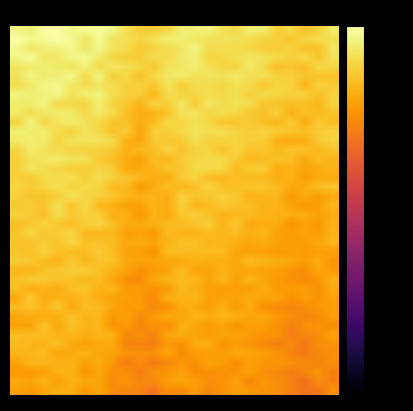

How many distinct data groups are displayed?

40